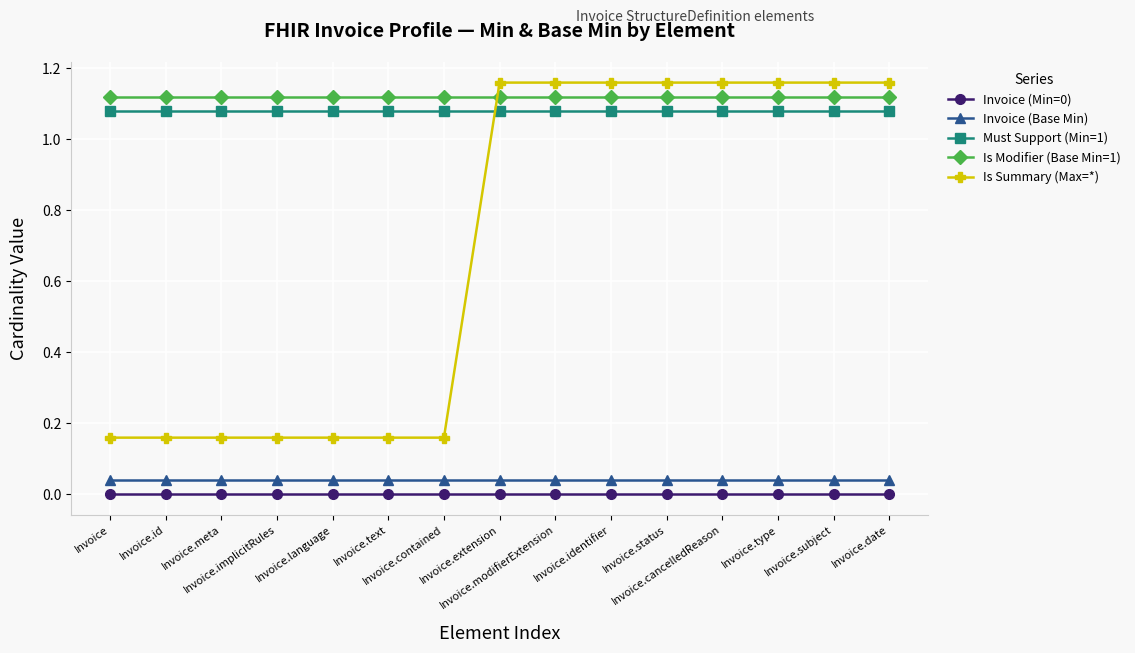

The Must Support (Min=1) series shows 1.1 at Invoice.meta. True or false?

True